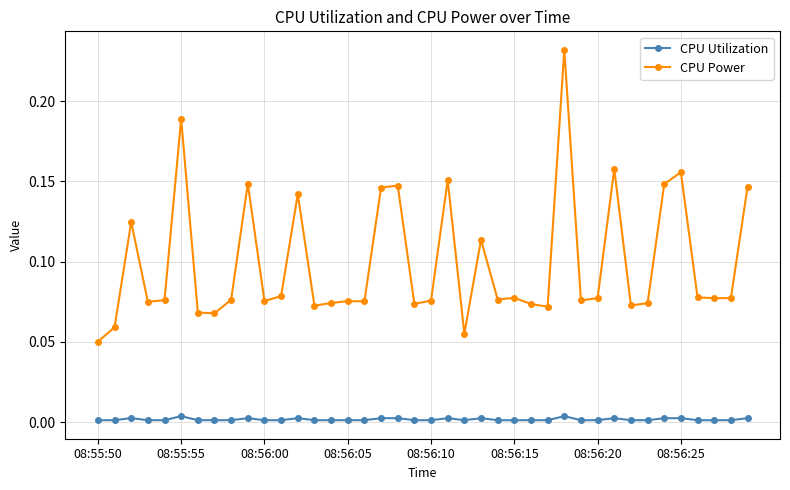

True or false: CPU Utilization has more than 0 interior local peaks.

True